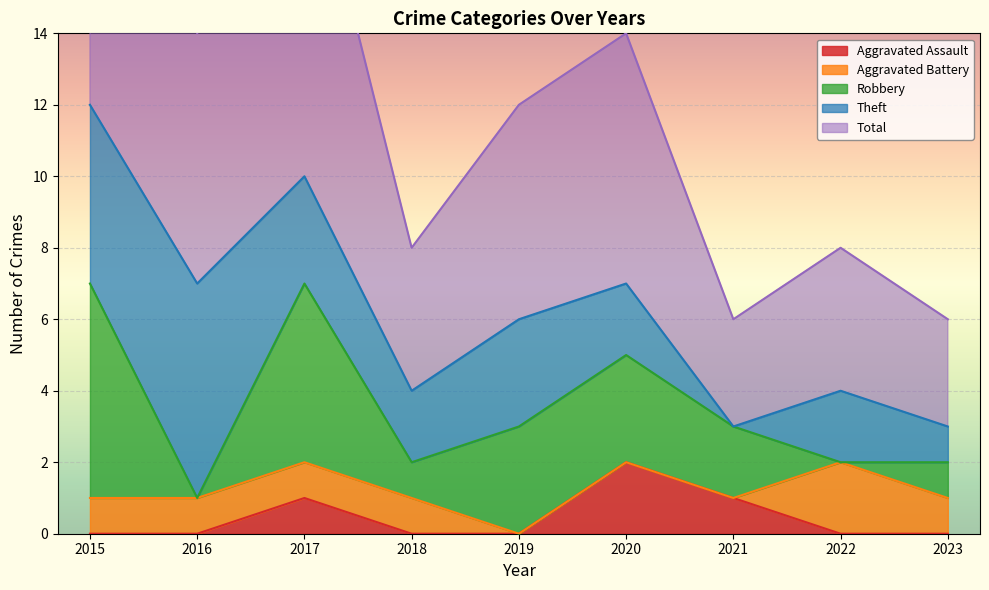

What is the difference between the highest and lowest values at 2019?

6